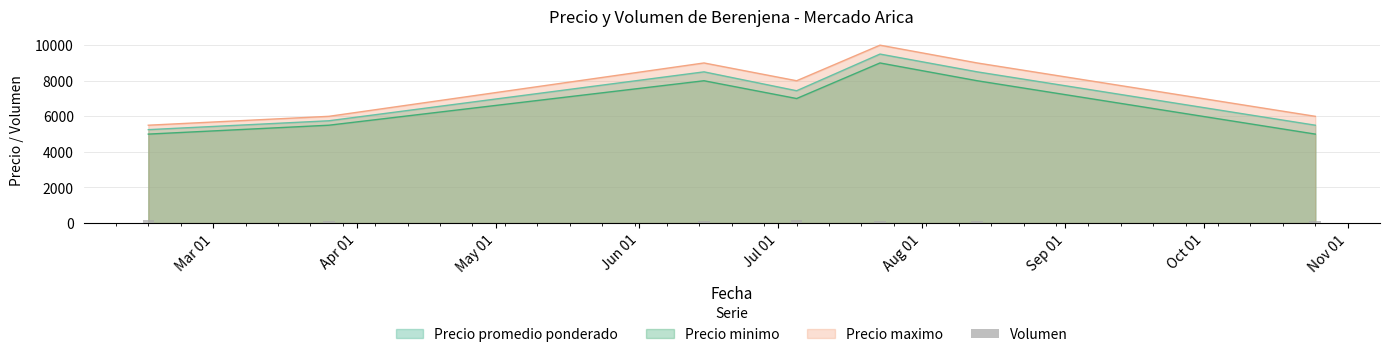

Does the chart contain any negative values?

No